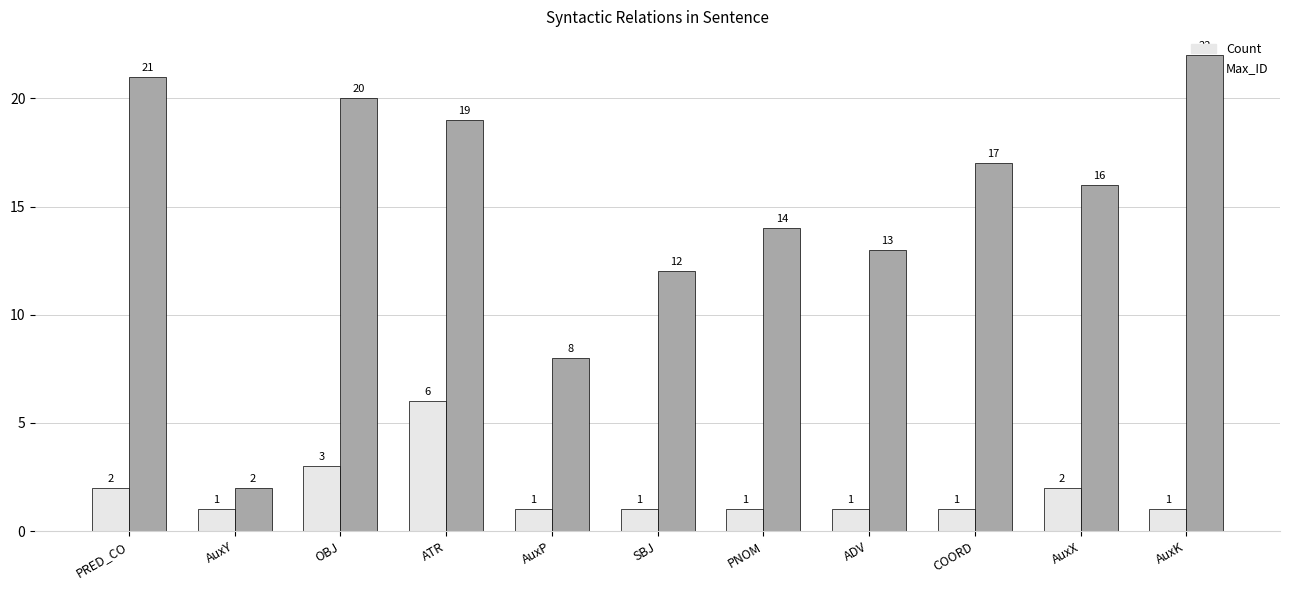

Read the Count value at ATR.

6